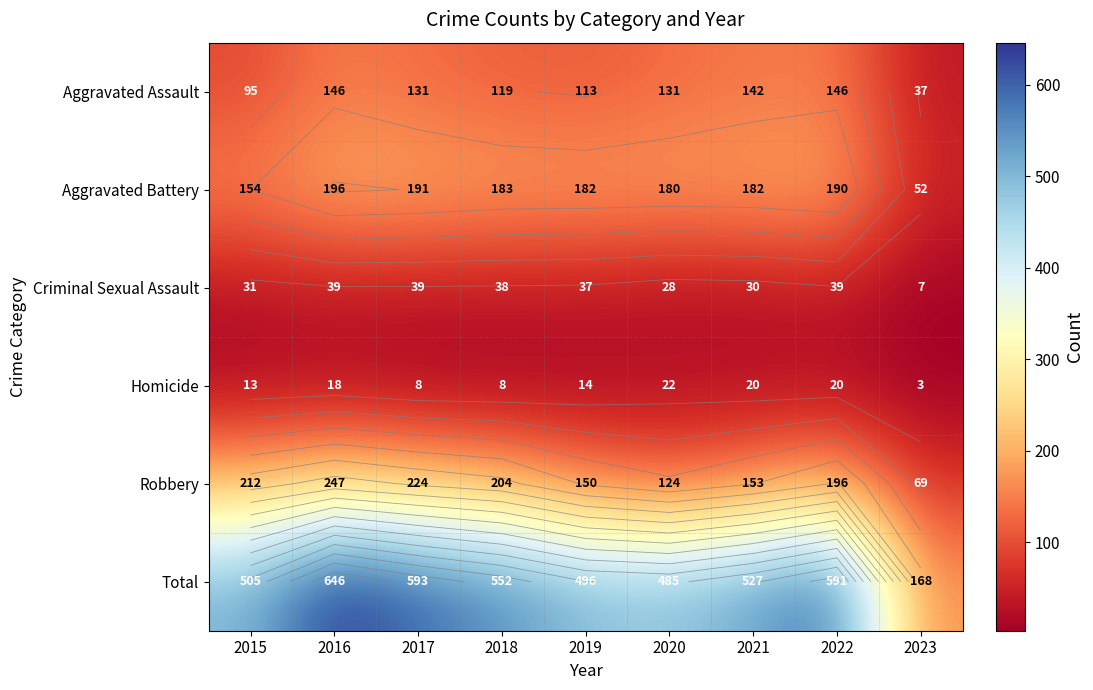

What is the average value of the Criminal Sexual Assault series?

32